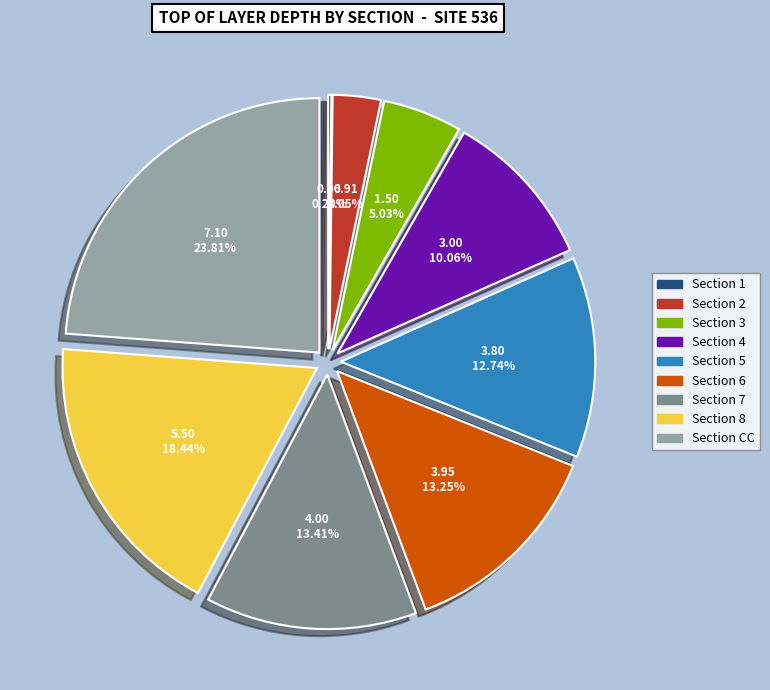

Does any single category account for the majority?

No